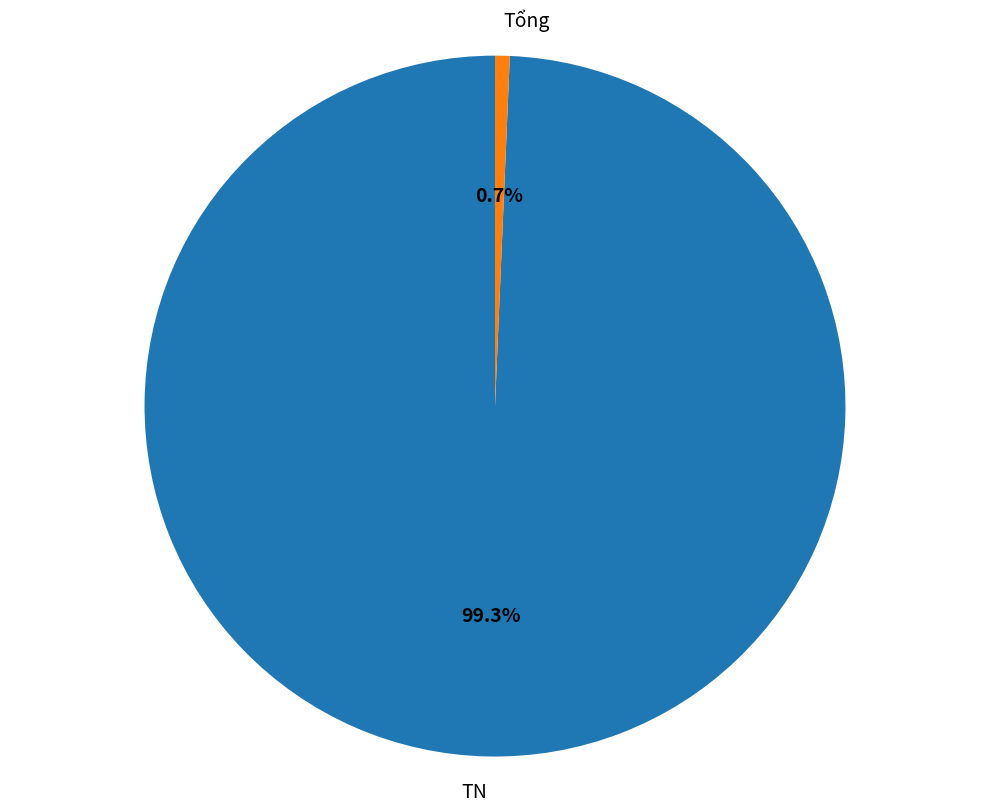

To the nearest percent, what is the difference between the TN and Tổng slice percentages?

99%